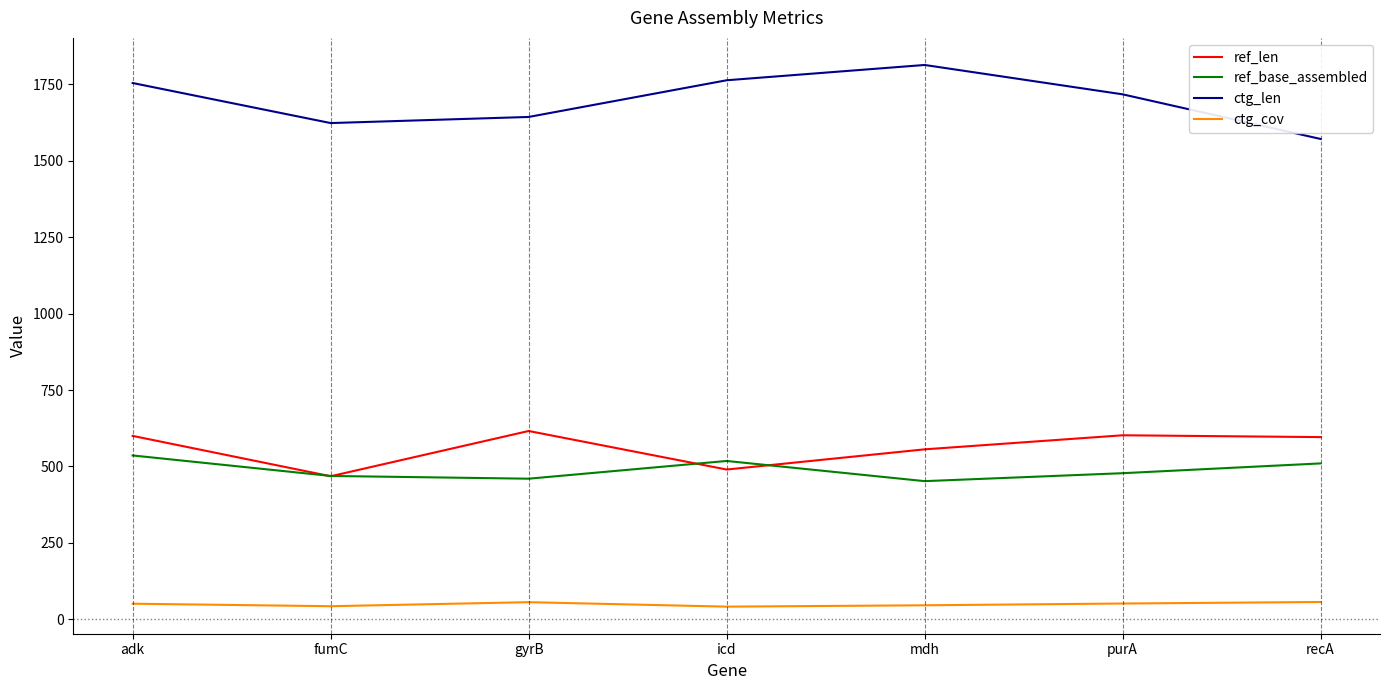

True or false: ref_len and ctg_len intersect in this chart.

False